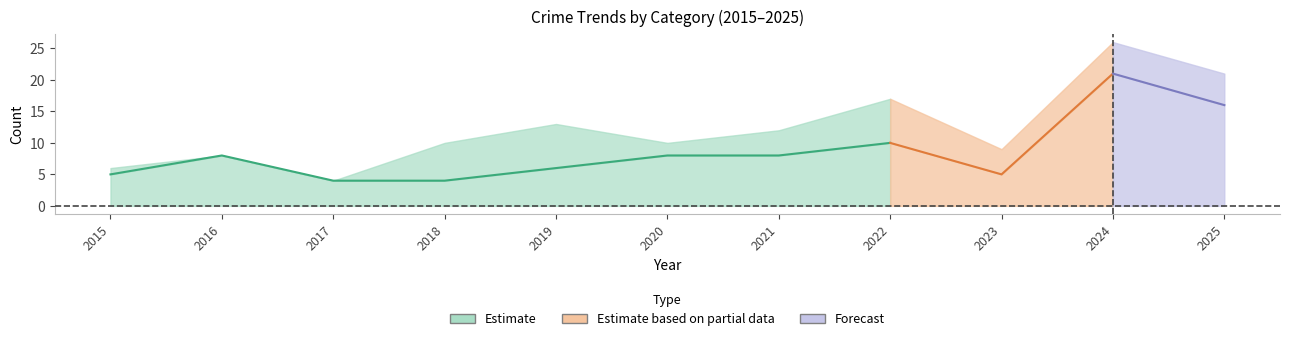

Is the value of Total at 2024 greater than the value of Robbery at 2022?

Yes